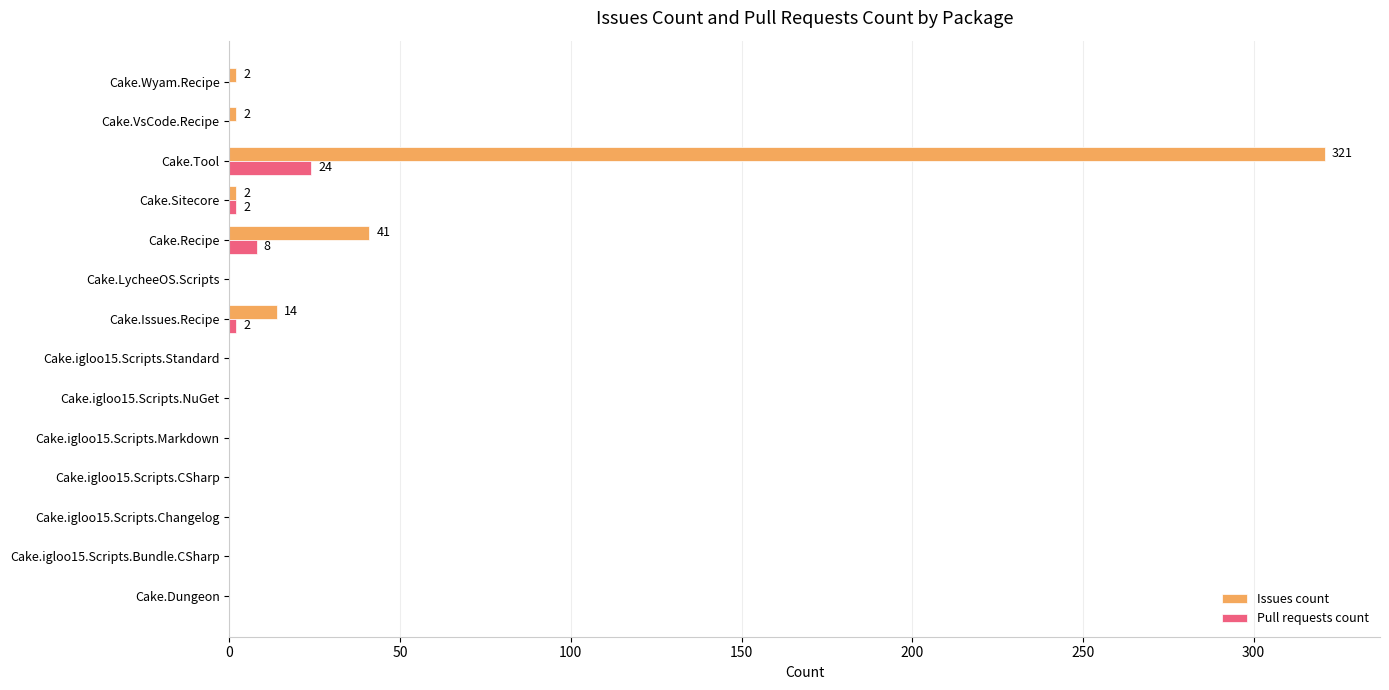

Between Cake.Tool and Cake.Wyam.Recipe, which series saw the biggest shift?

Issues count